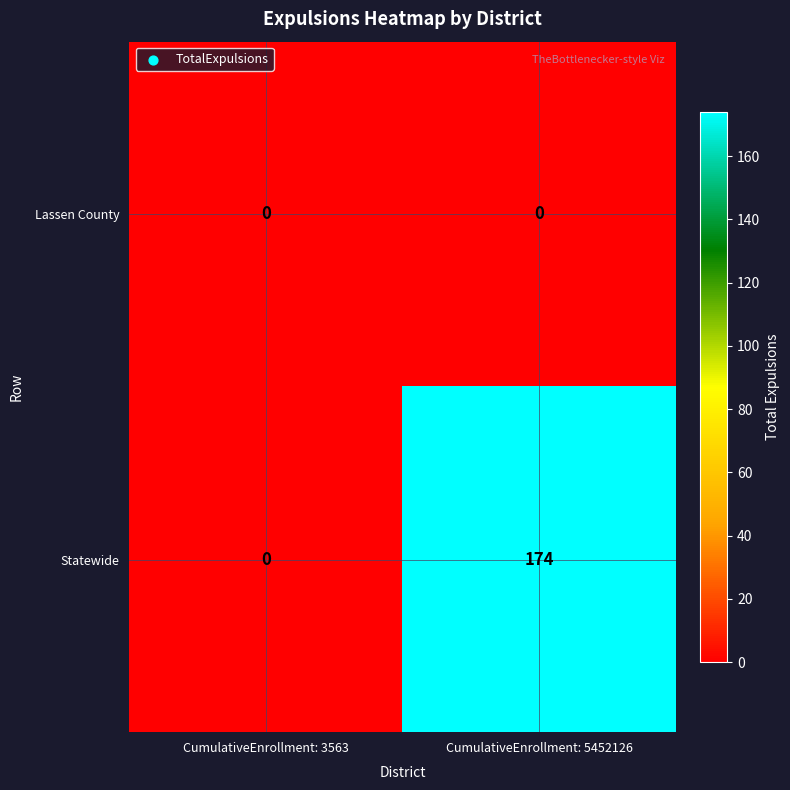

Which series has the widest spread of values?

Statewide